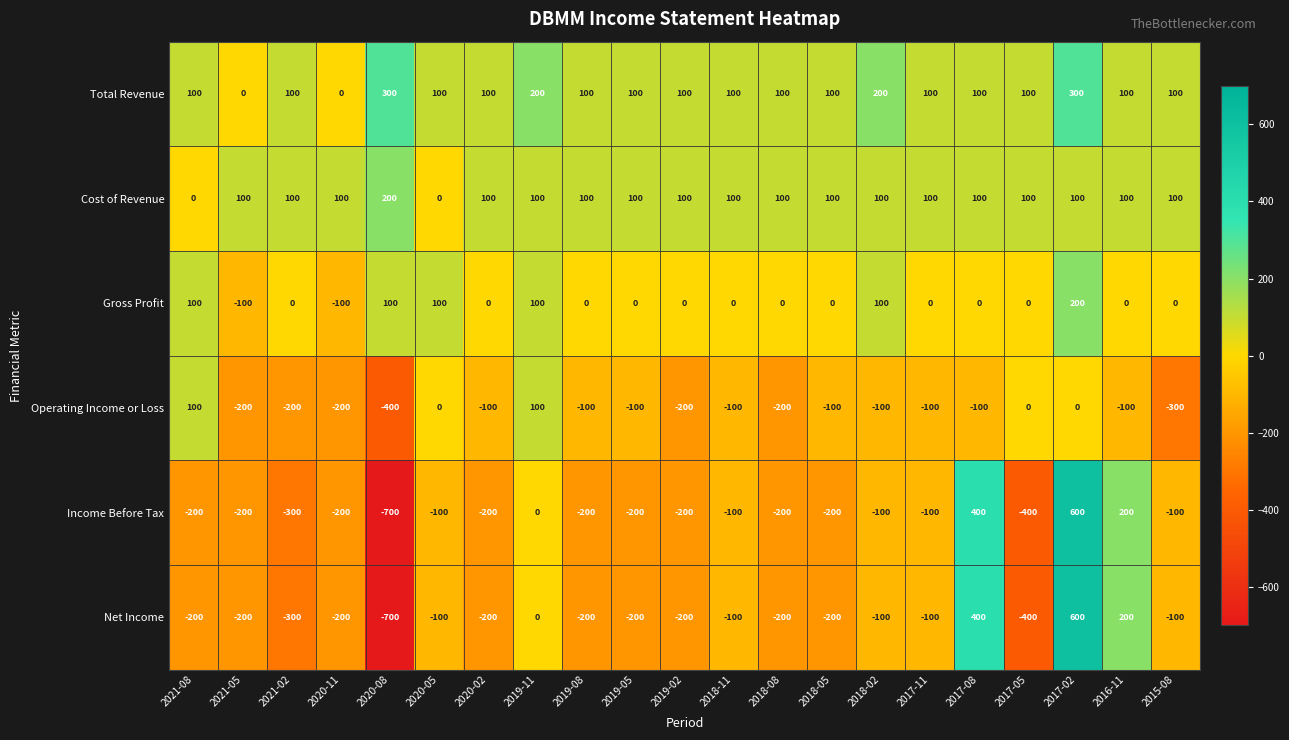

Count the number of categories in the chart.

21